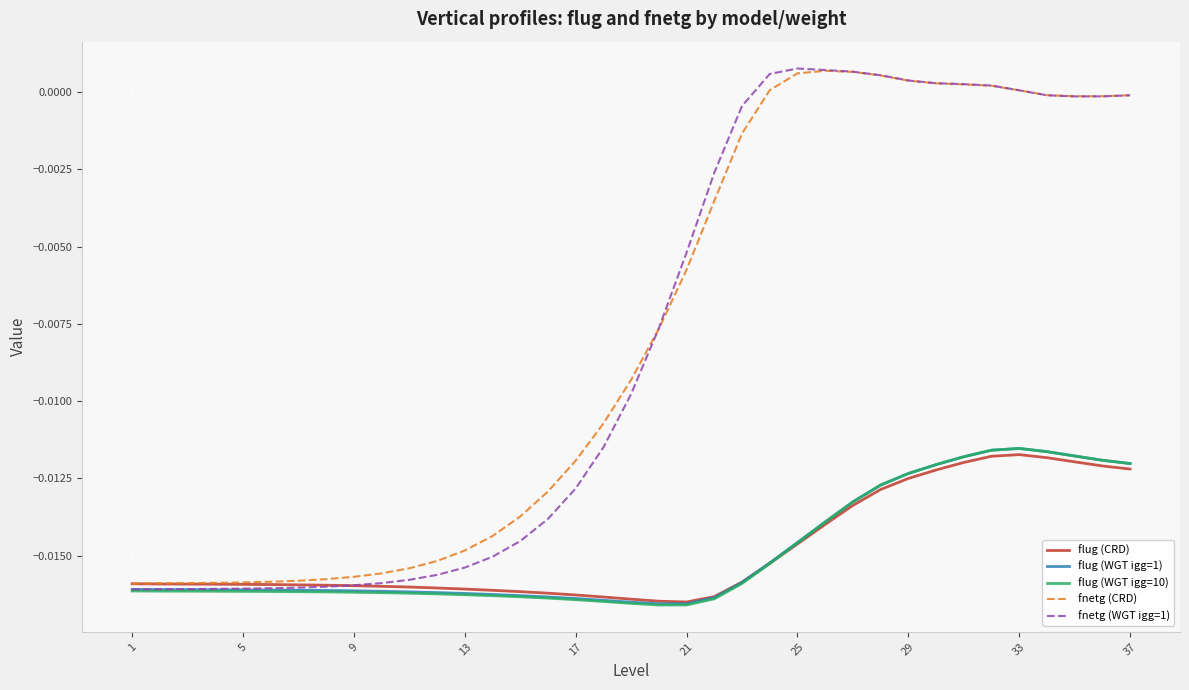

Which series has the widest spread of values?

fnetg (WGT igg=1)